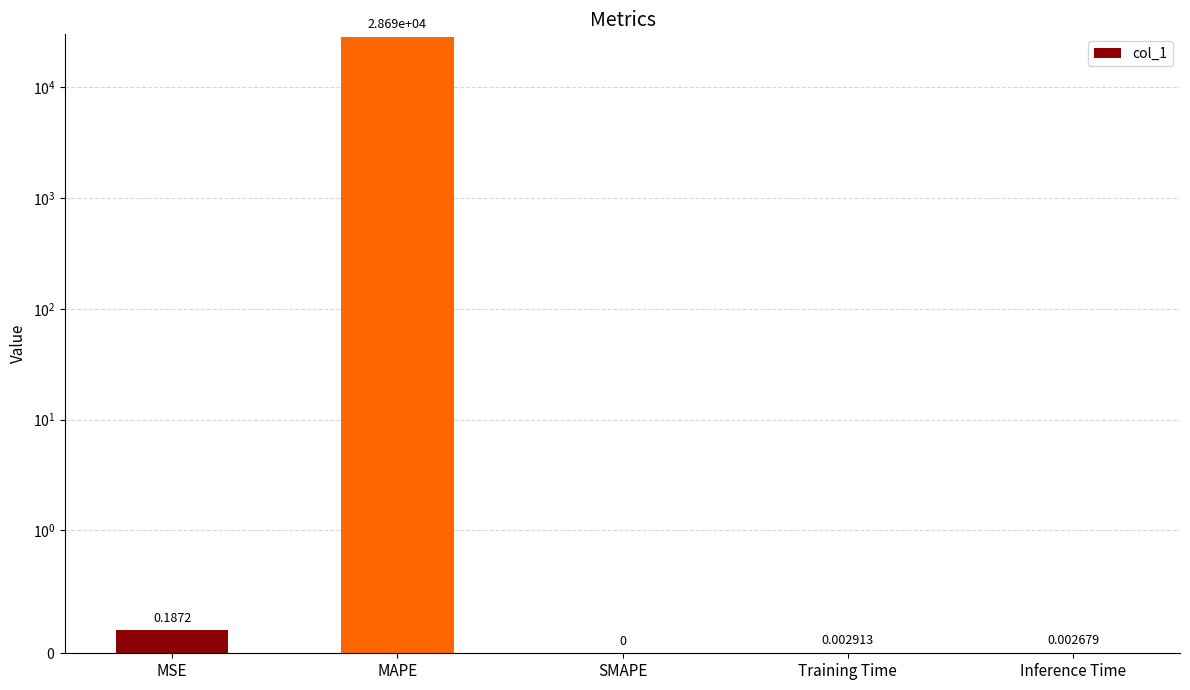

Between MSE and MAPE, which is larger?

MAPE